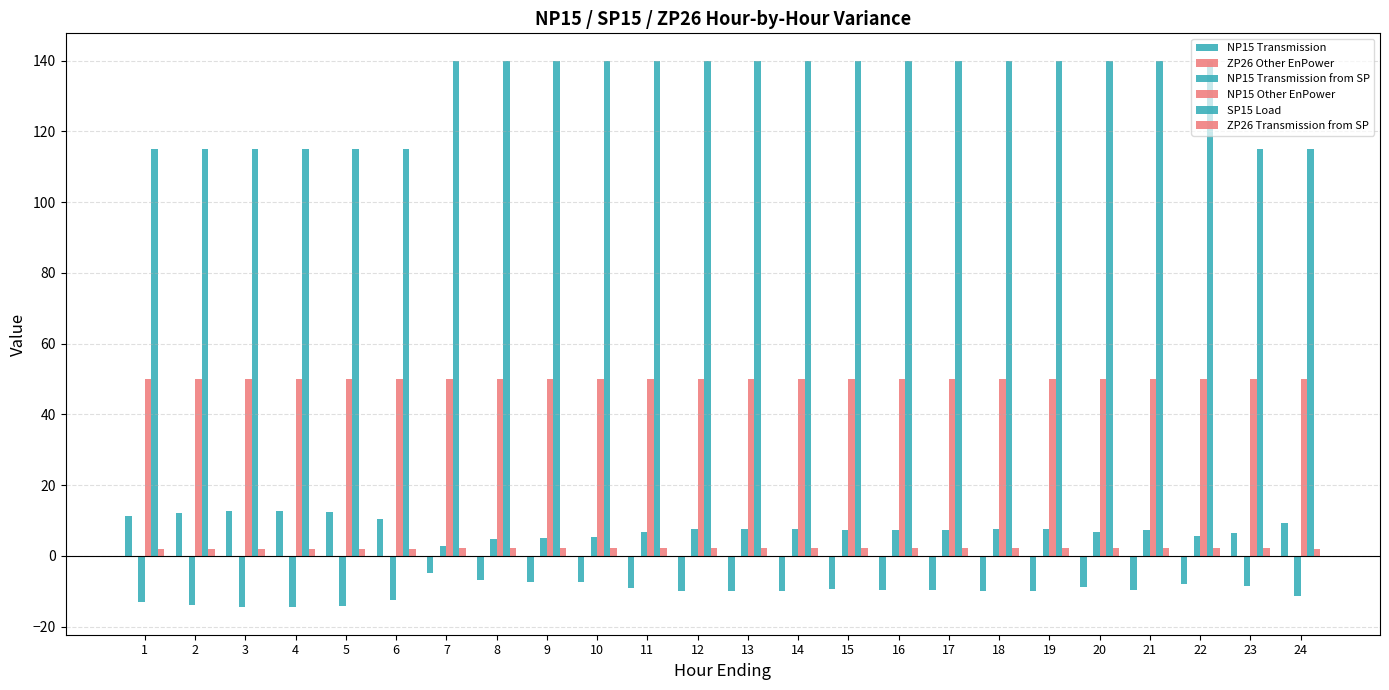

Are the bars horizontal?

No